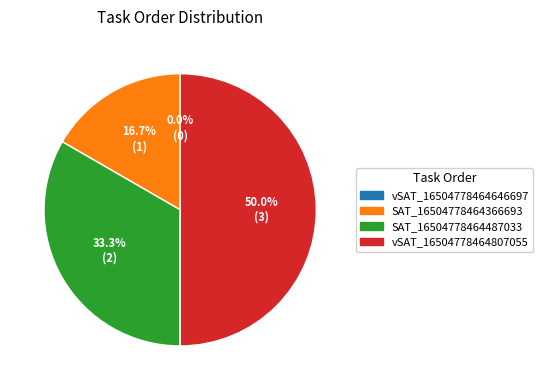

Count the number of slices in the pie.

4